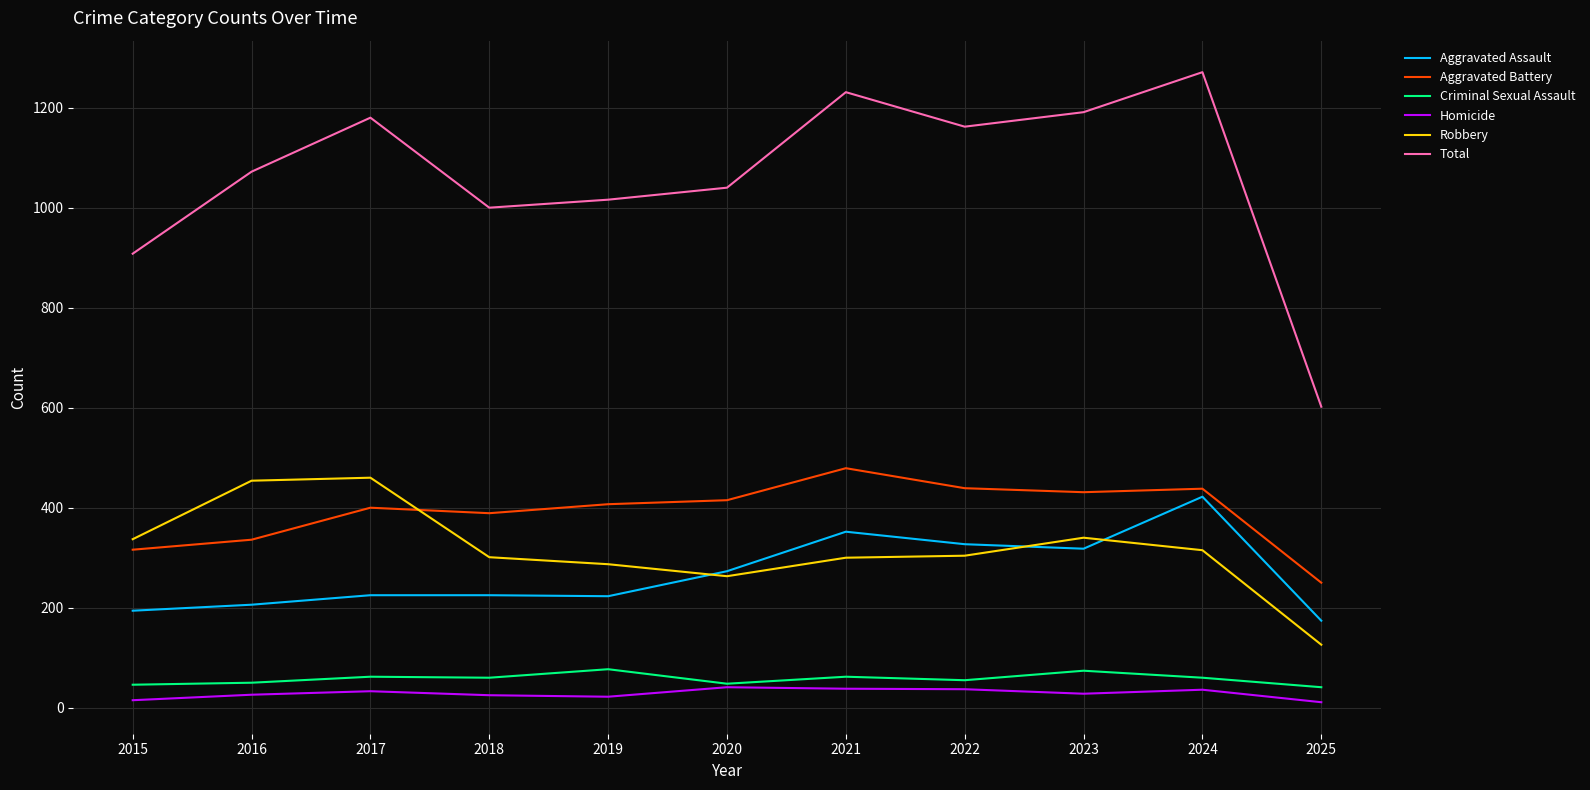

At how many categories does at least one series exceed 461?

11